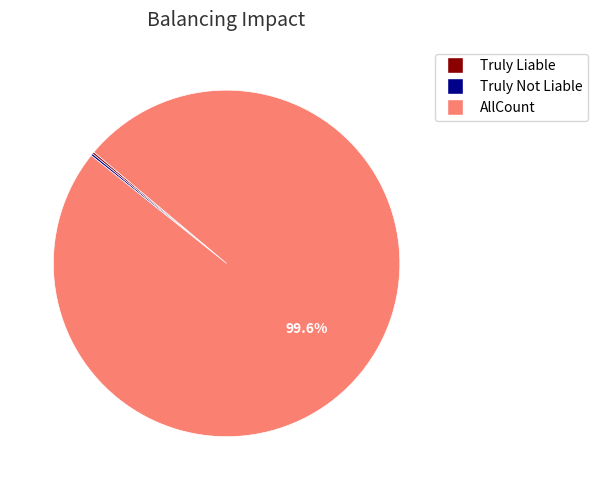

What portion of the pie excludes AllCount?

0.4%